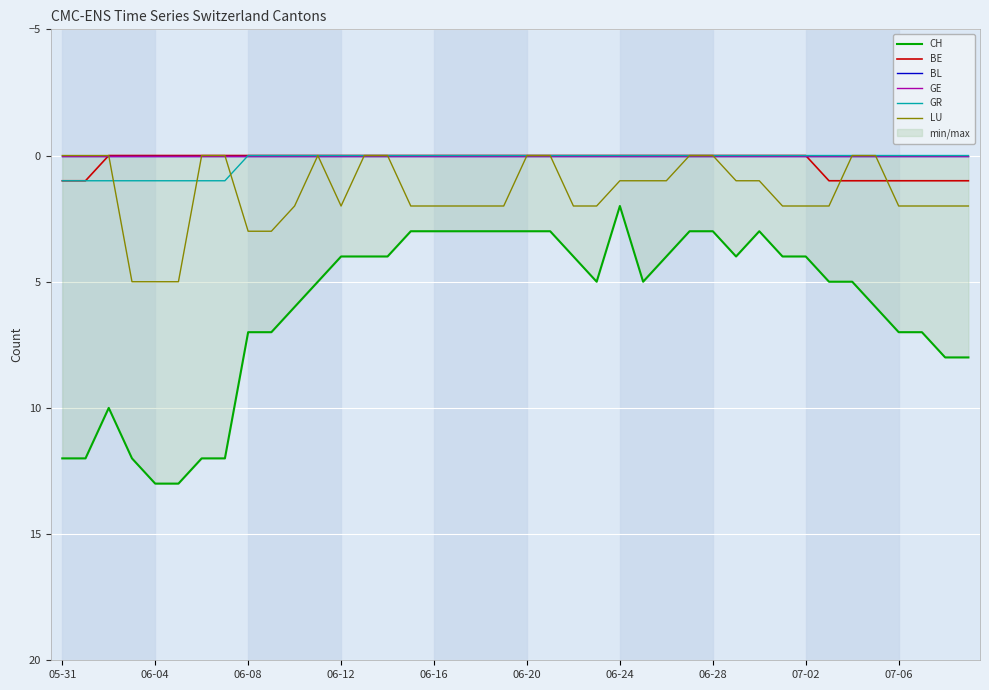

How many positive values does the BE series have?

9